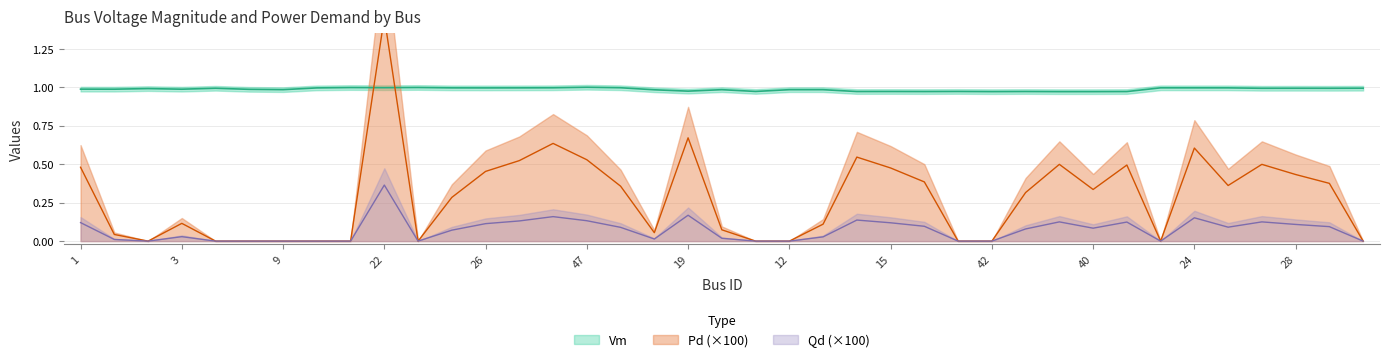

Is the value of Pd at 2 greater than the value of Qd at 8?

Yes